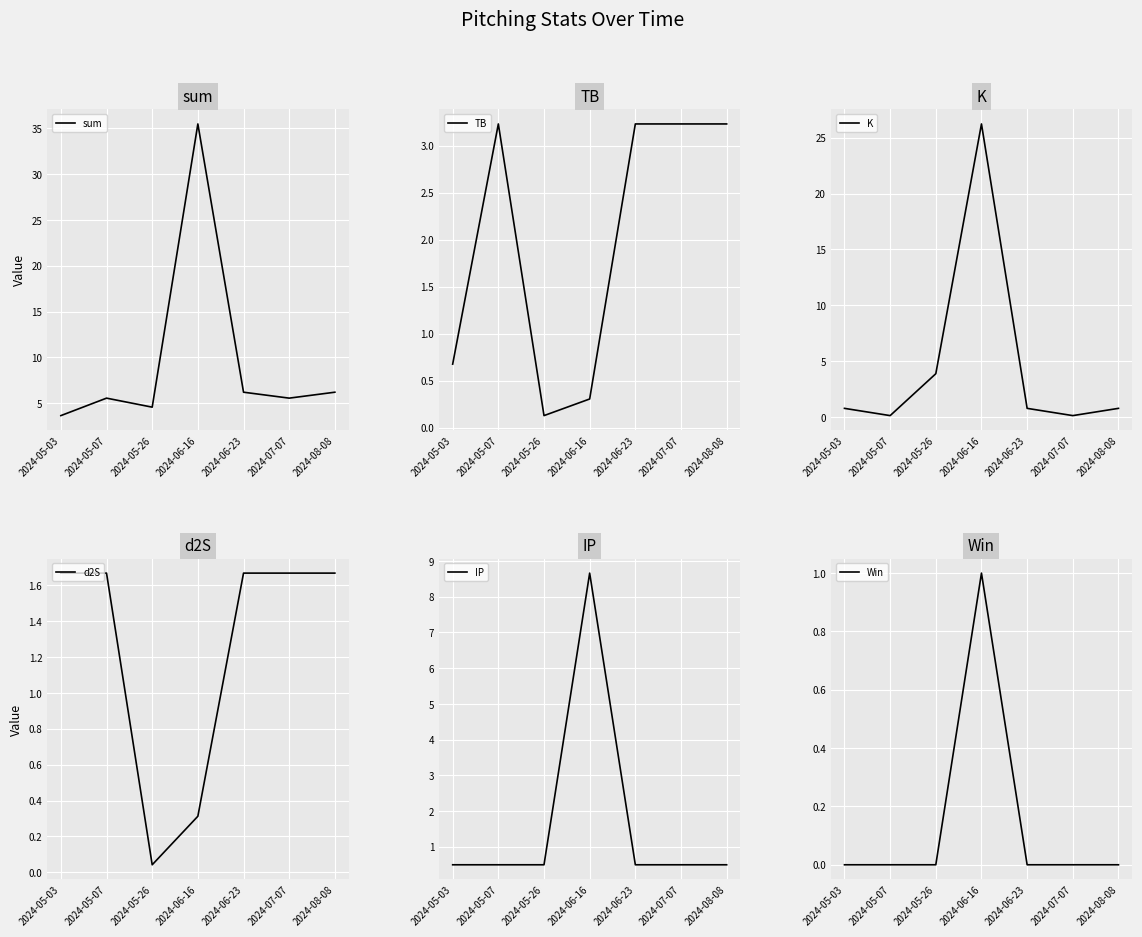

Is it true that d2S equals 0.0 at 2024-05-26?

True